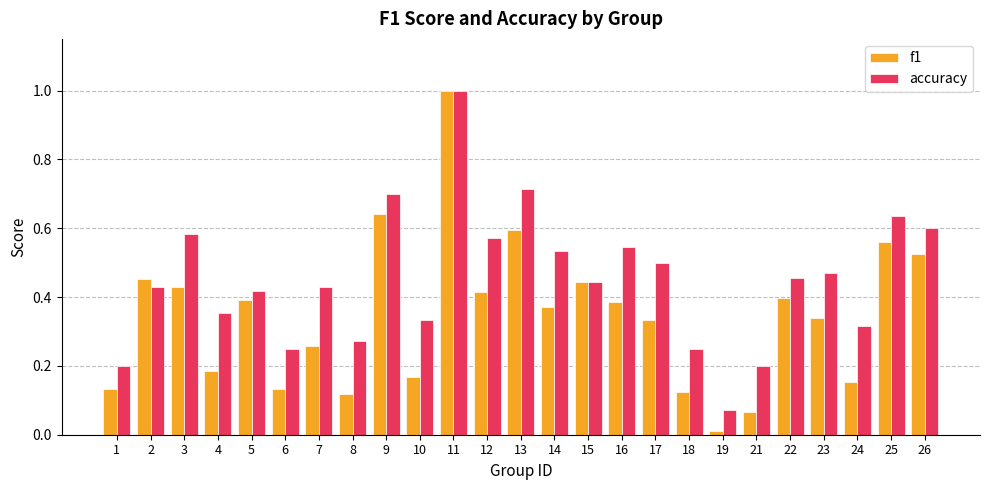

The accuracy series shows 0.5 at 22. True or false?

True